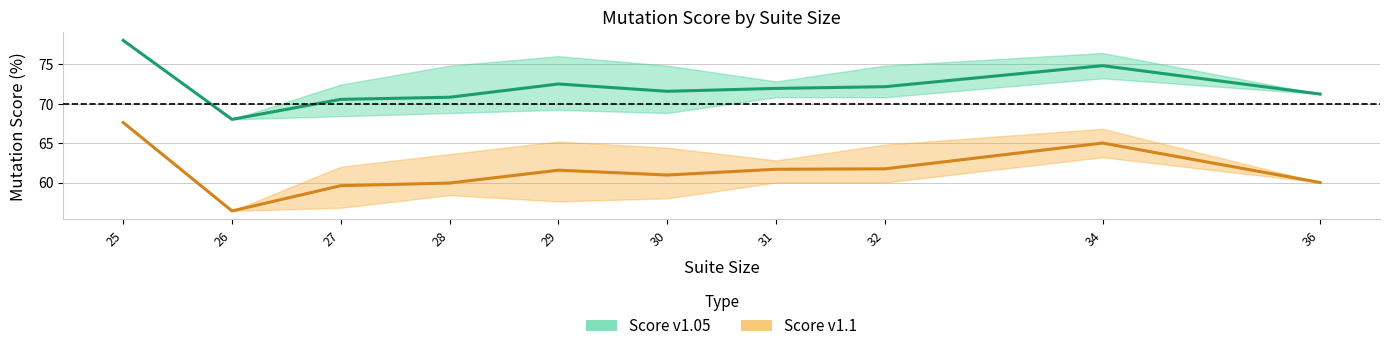

The Score v1.05 (mean) series shows 28.9 at 30. True or false?

False